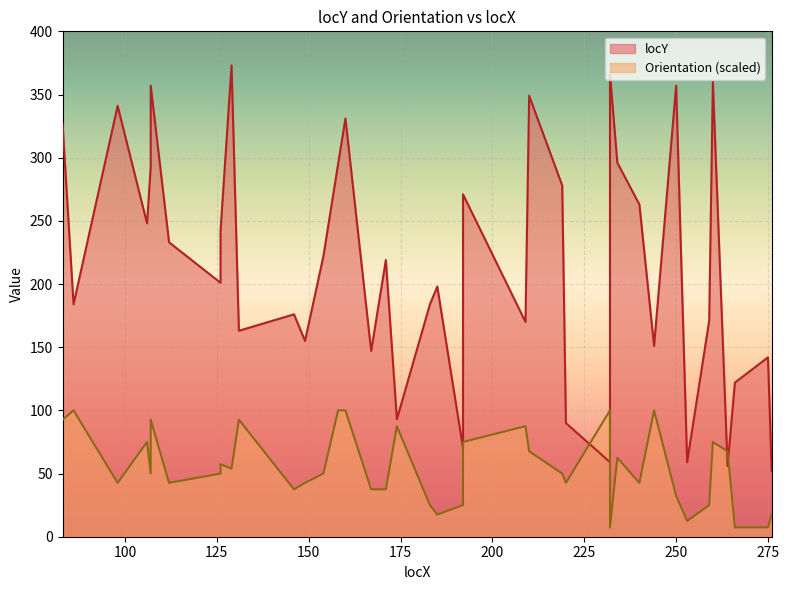

What is the minimum value shown in the chart?

7.4